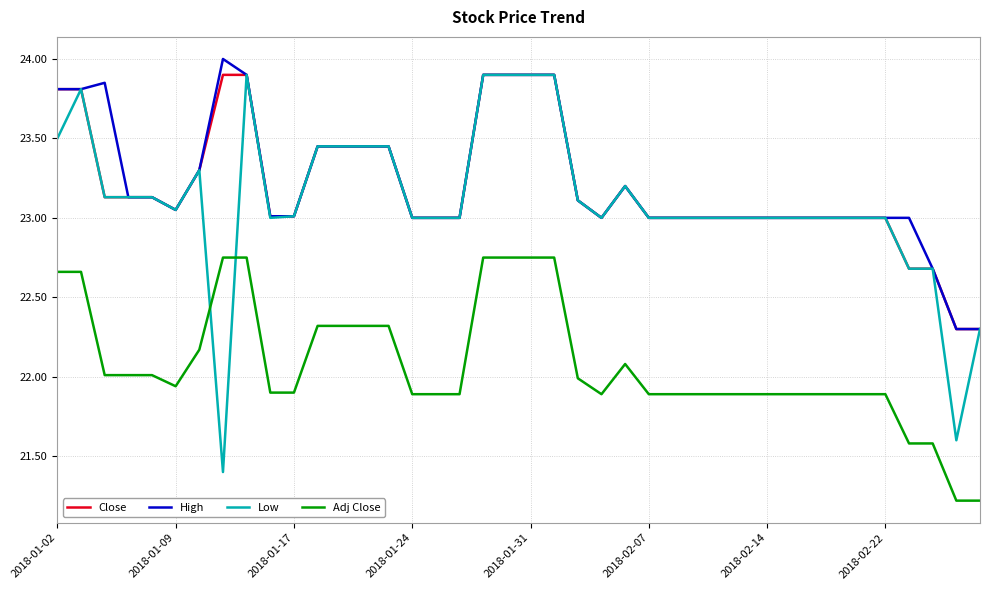

What is the minimum value for Close?

22.3